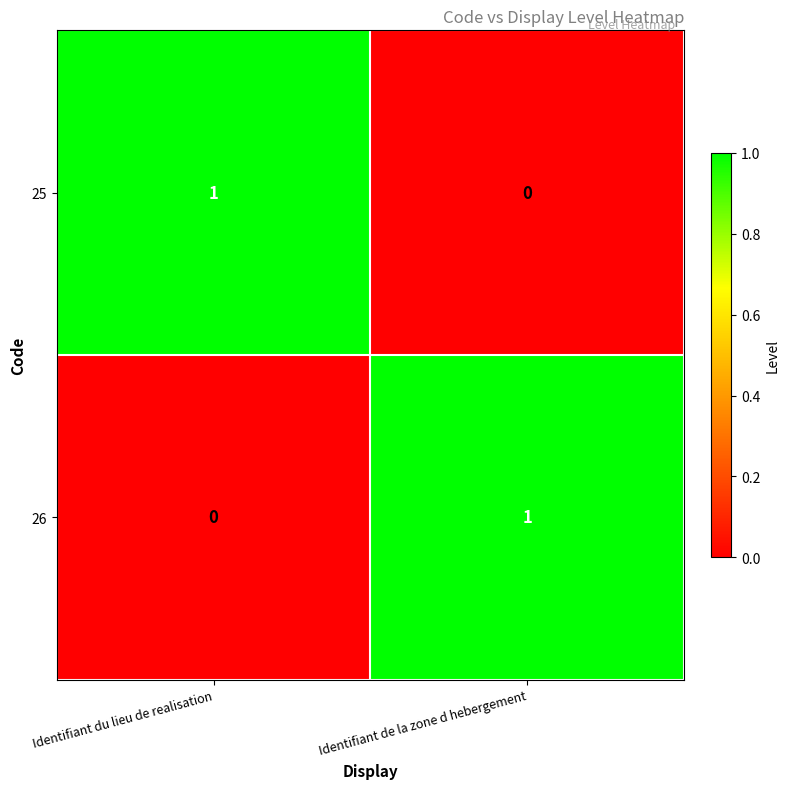

Count the number of categories in the chart.

2